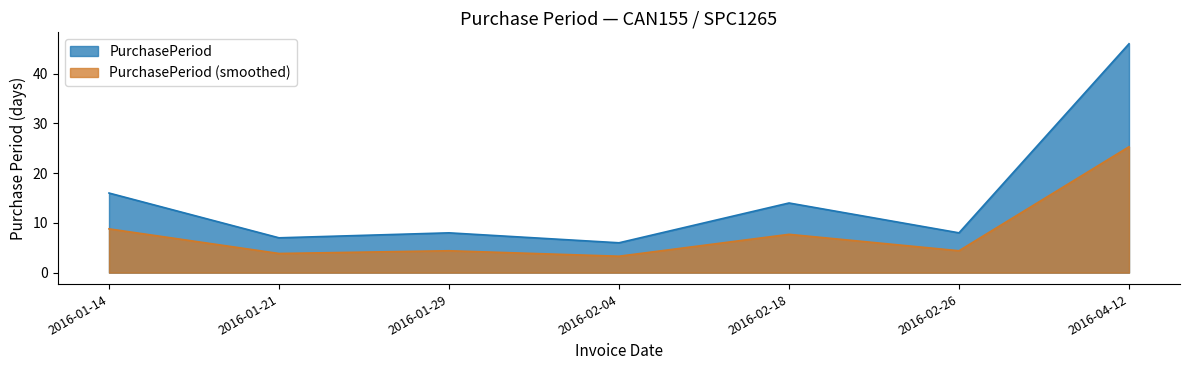

Reading left to right, what are all the values shown in this chart?

2016-01-14=16	2016-01-21=7	2016-01-29=8	2016-02-04=6	2016-02-18=14	2016-02-26=8	2016-04-12=46